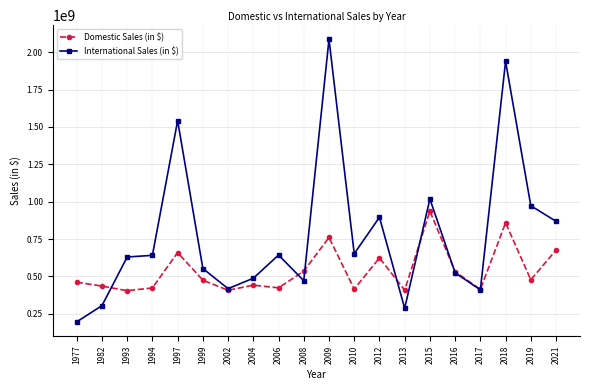

What is the value of the Domestic Sales (in $) point at the 11th from the left?

760507625